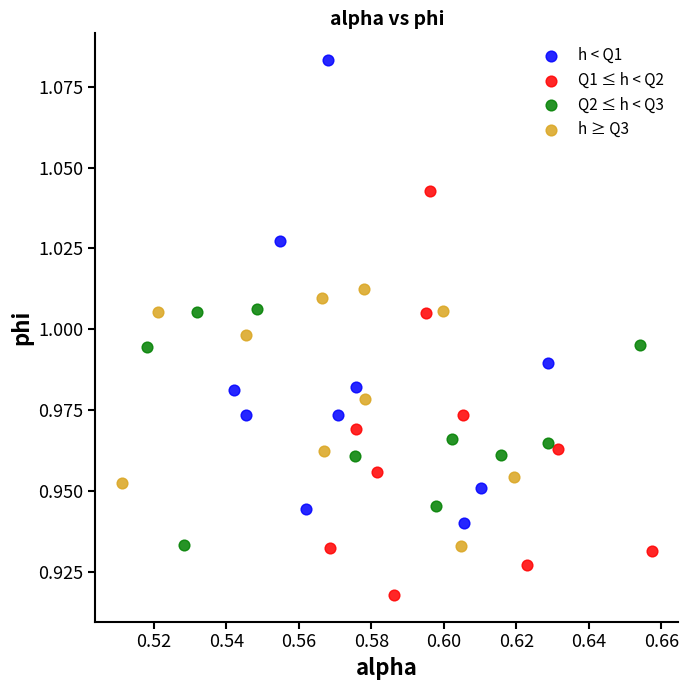

Which series reaches the minimum Y coordinate?

Q1 ≤ h < Q2